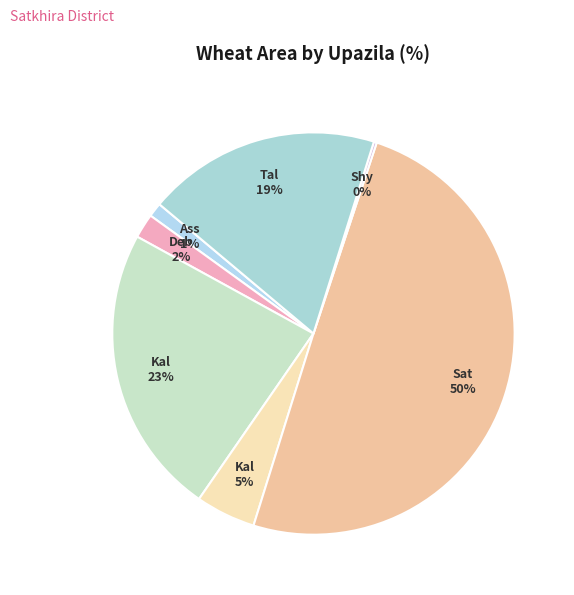

Which slice is the smallest?

Shyamnagar